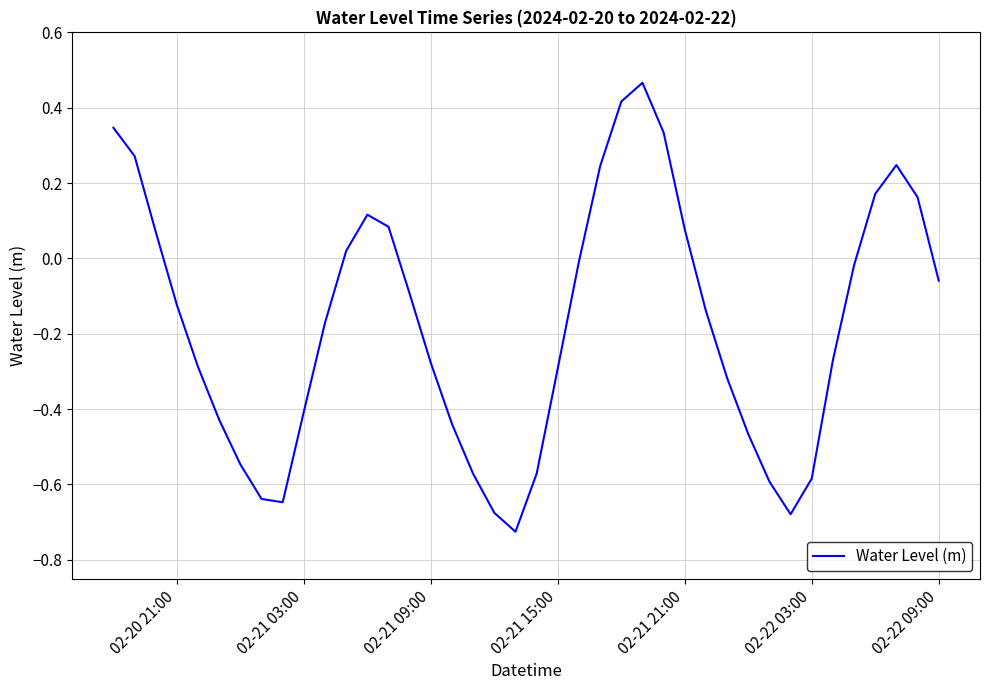

What is the difference between the maximum and minimum values?

1.2